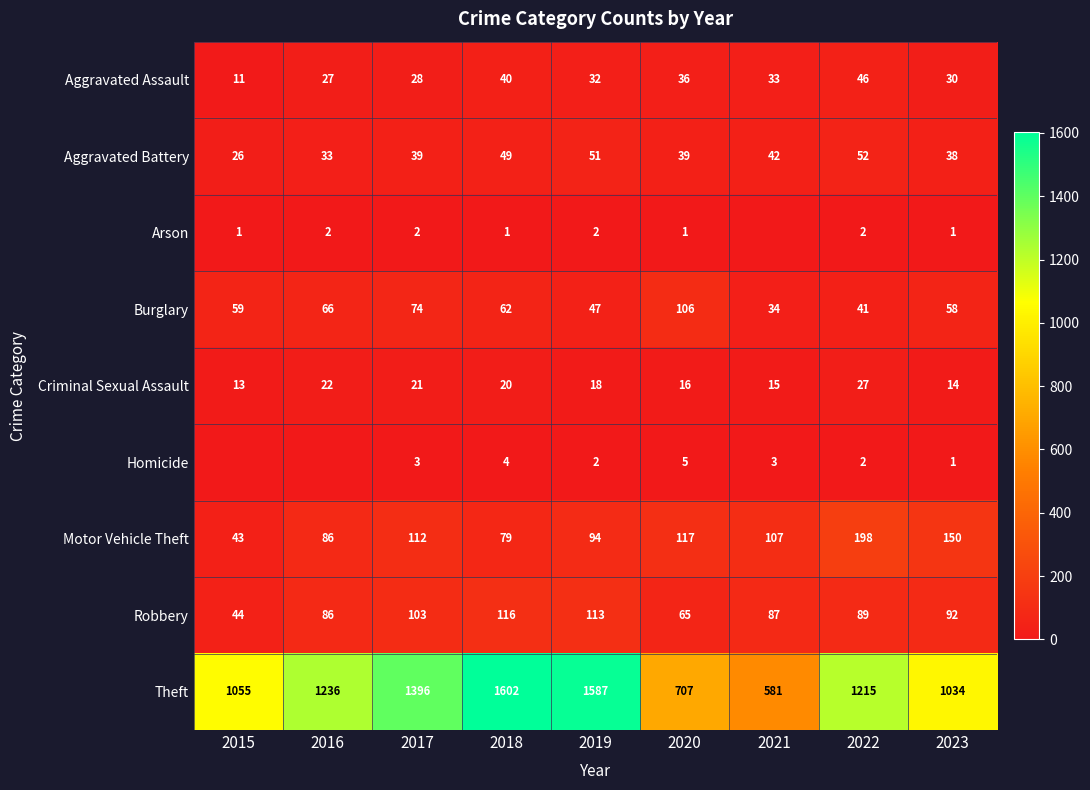

What is the sum of all Burglary values?

547